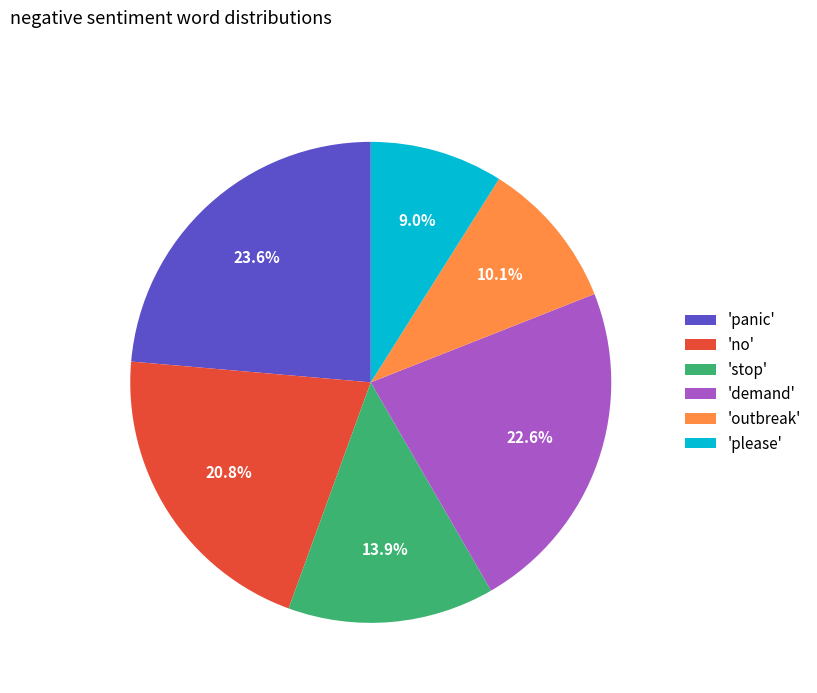

Does any single category account for the majority?

No